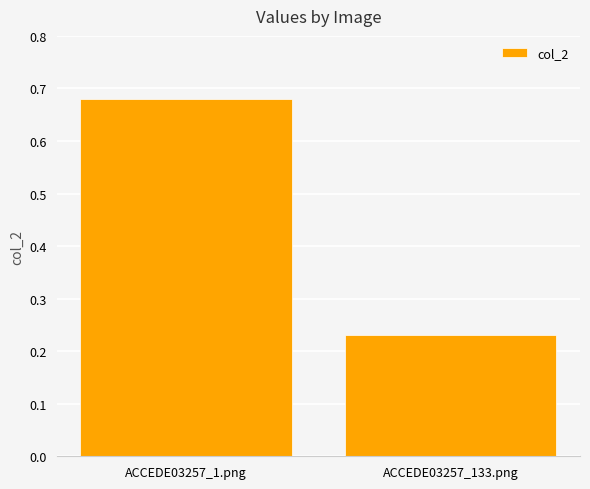

What is the average value?

0.5